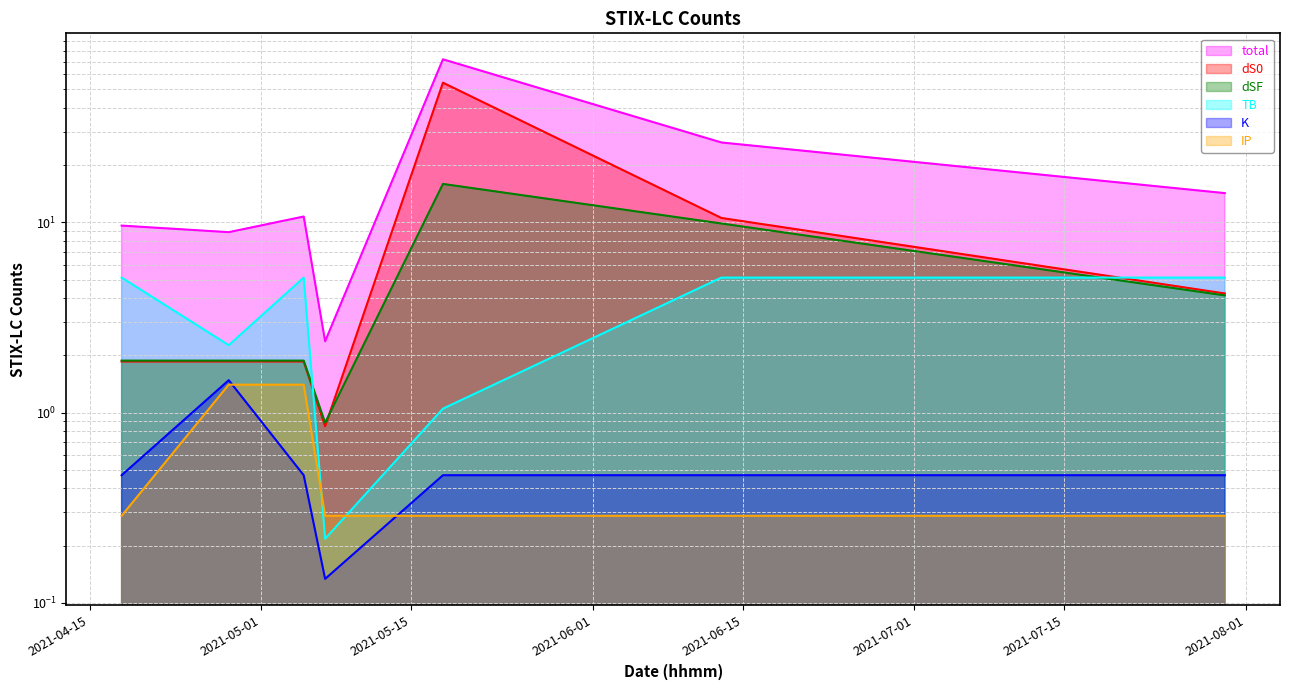

At which label is TB closest to 2?

2021-04-28